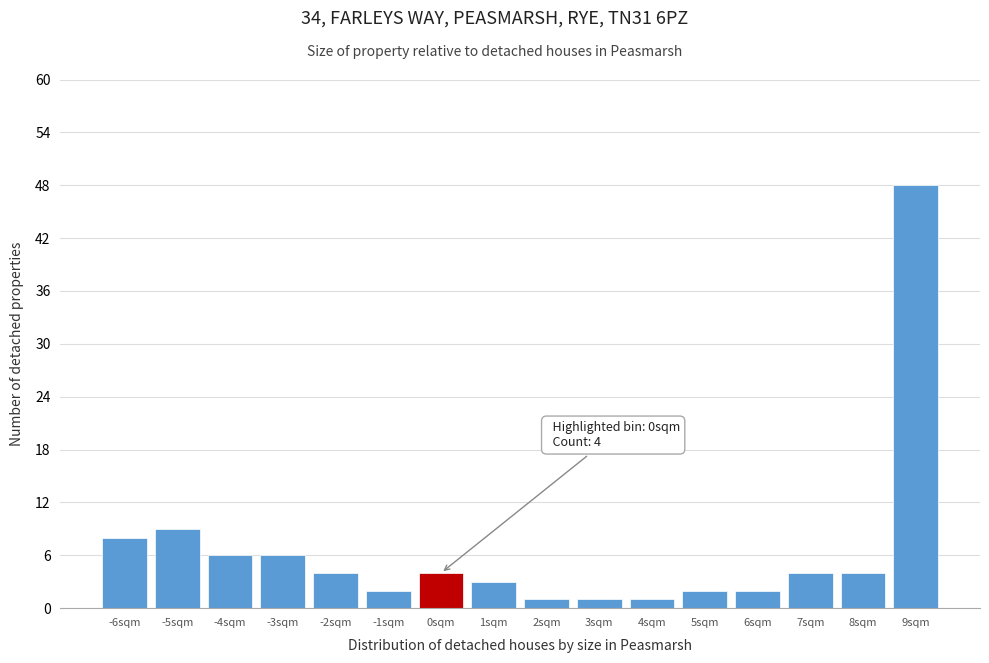

Over which range of the x-axis is the bar tallest?

8.5 to 9.5